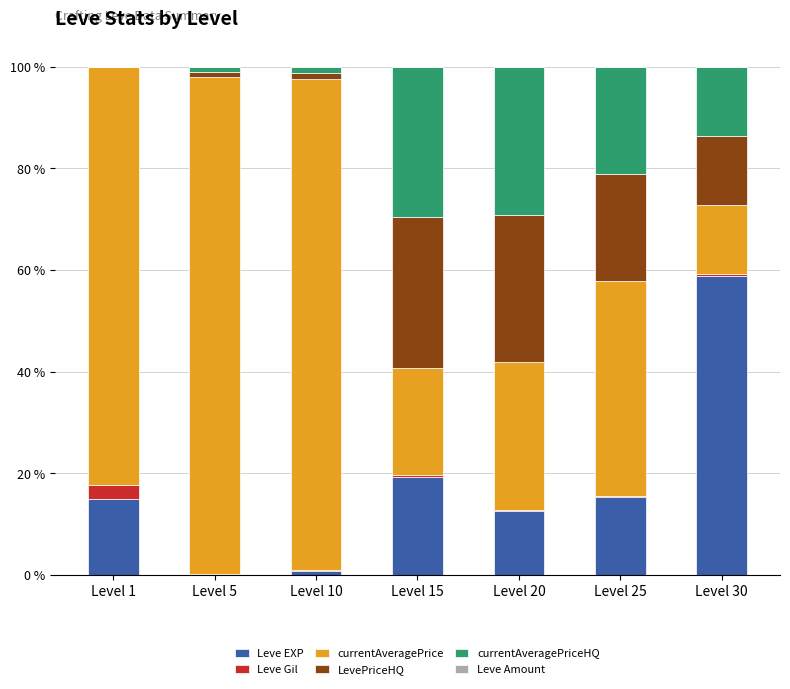

The Leve EXP series shows 15.4 at Level 25. True or false?

True